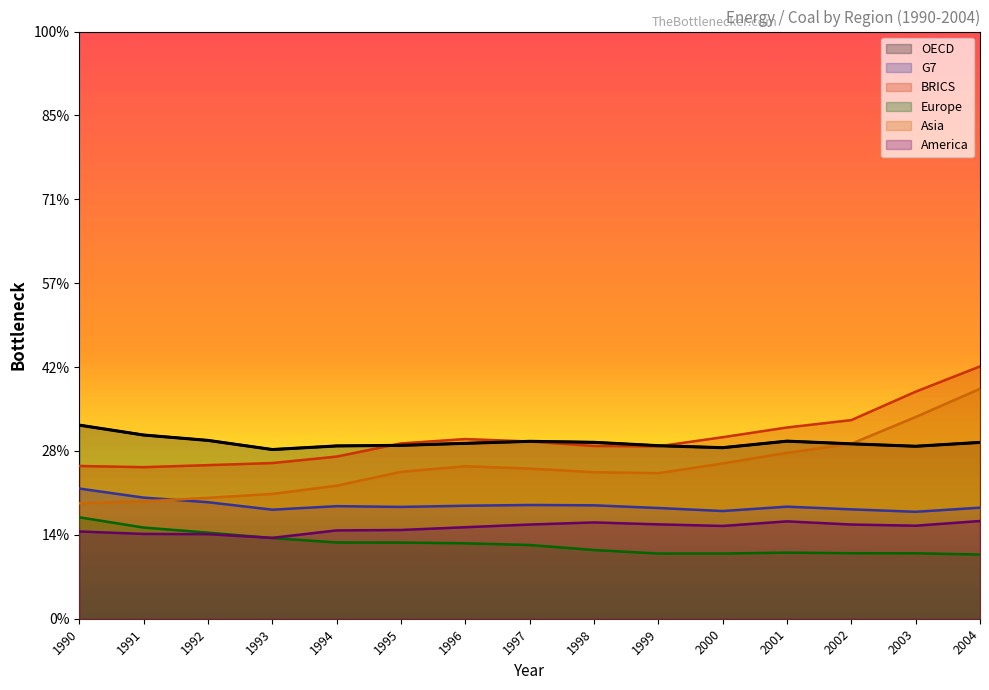

How many series are shown in this chart?

6